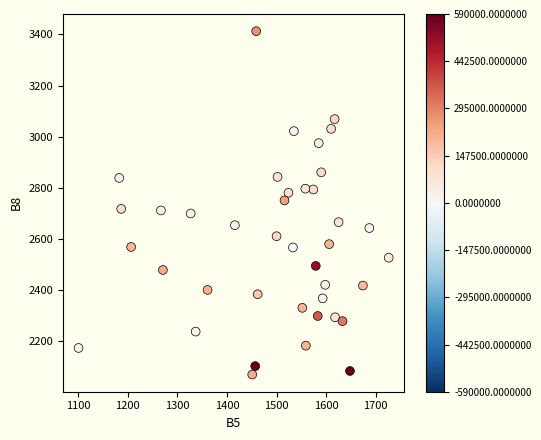

What is the range of X values (max minus min)?

625